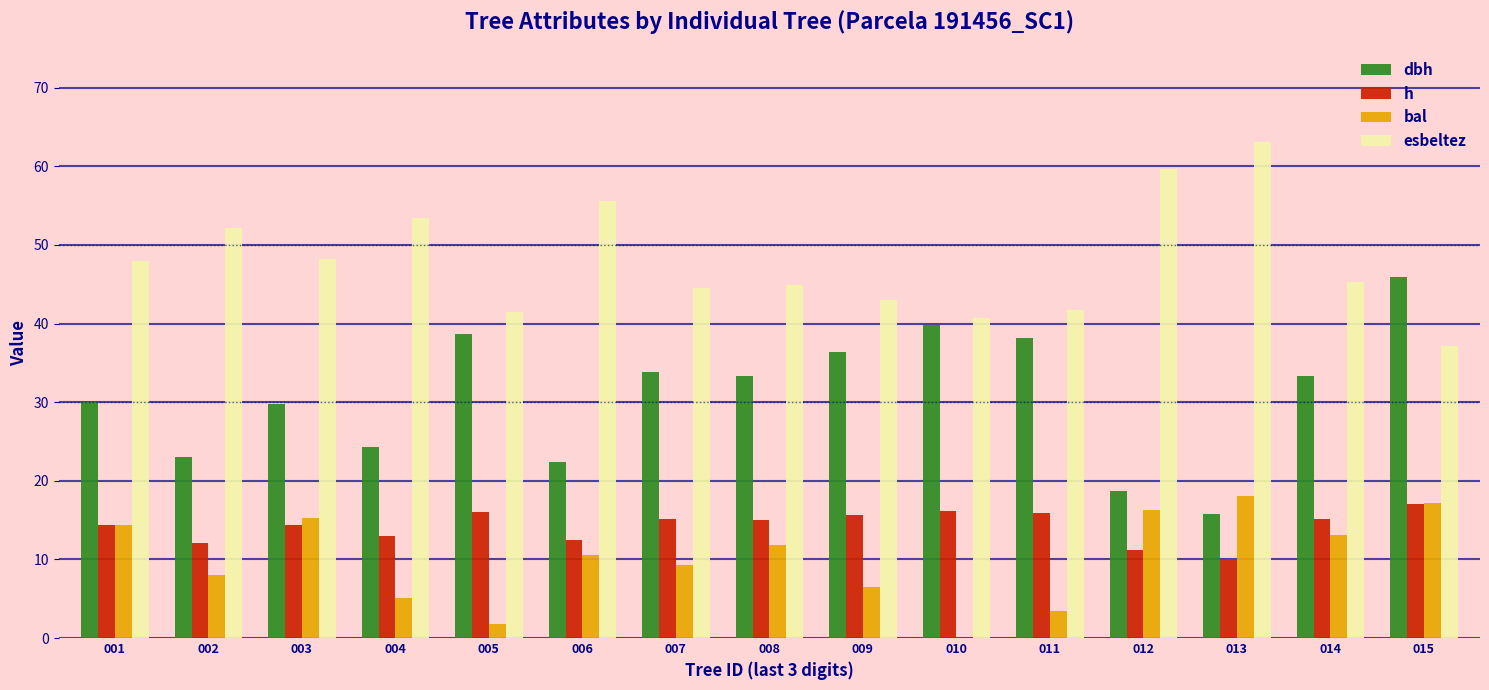

The esbeltez series shows 37.1 at 015. True or false?

True